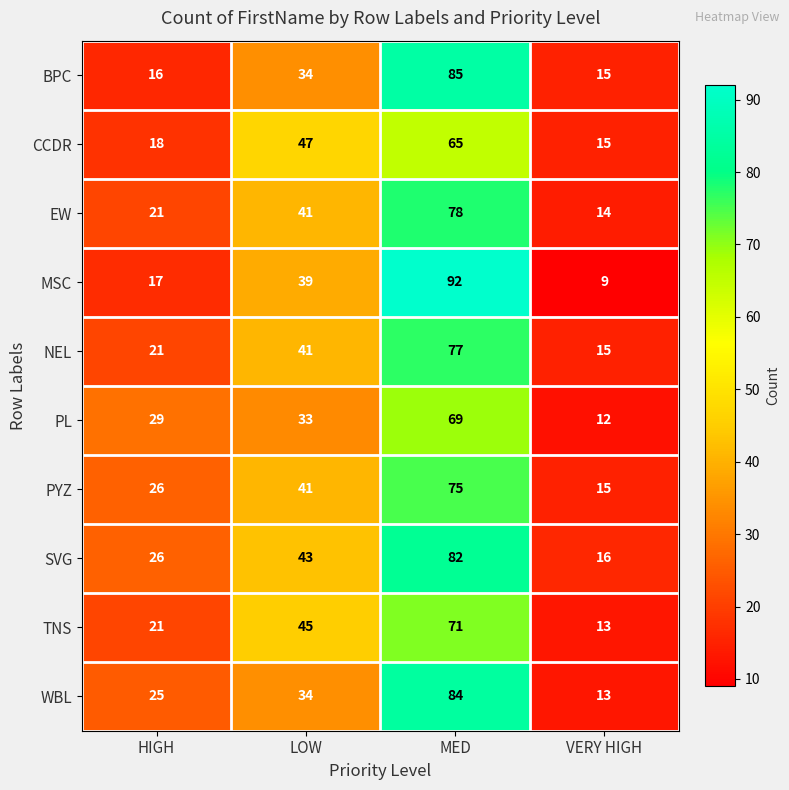

What is the difference between the maximum and minimum values in the PL series?

57